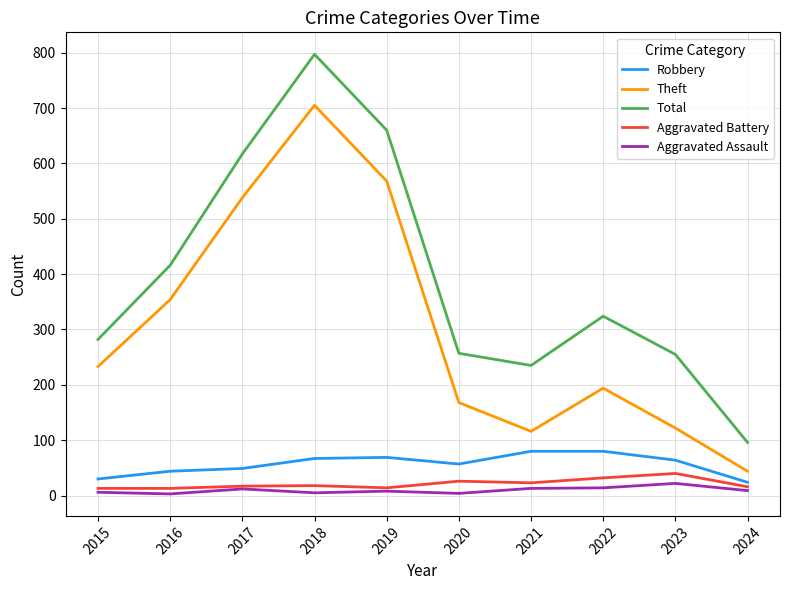

What is the approximate value of Robbery at 2015?

30